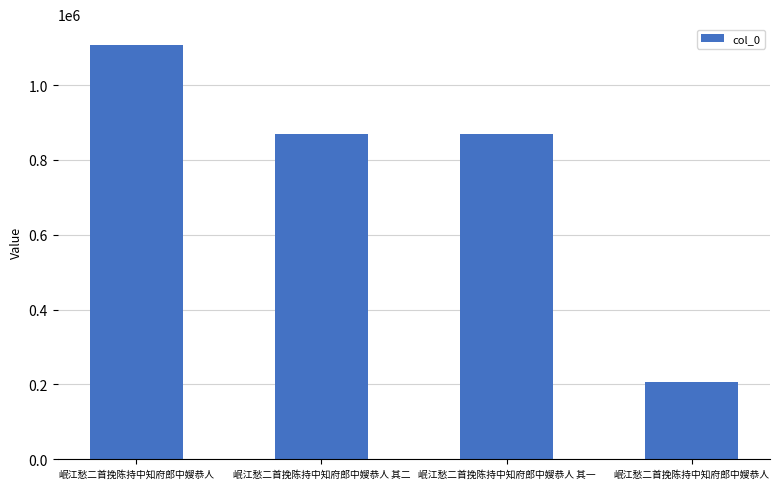

What is the average value?

763001